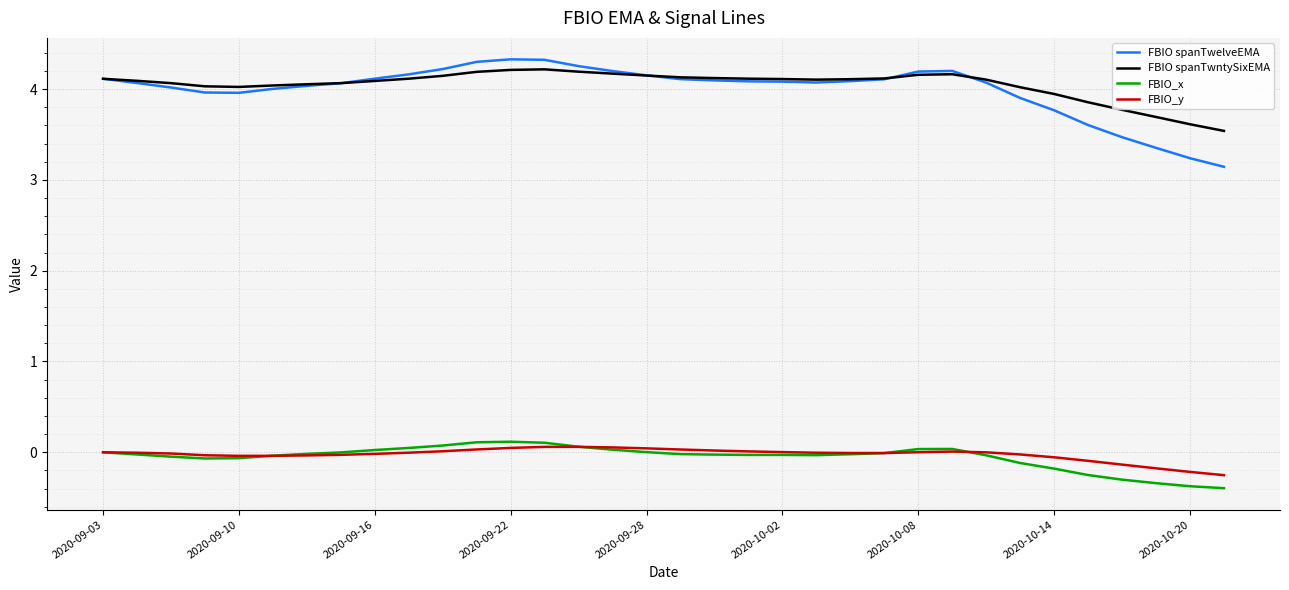

What is the maximum value shown in the chart?

4.3